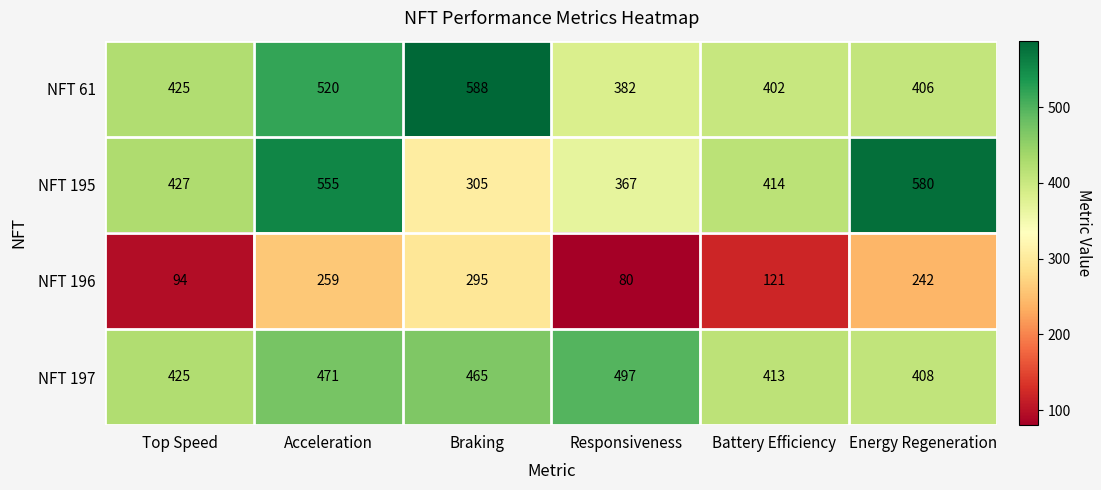

The NFT 196 series shows 259 at Acceleration. True or false?

True